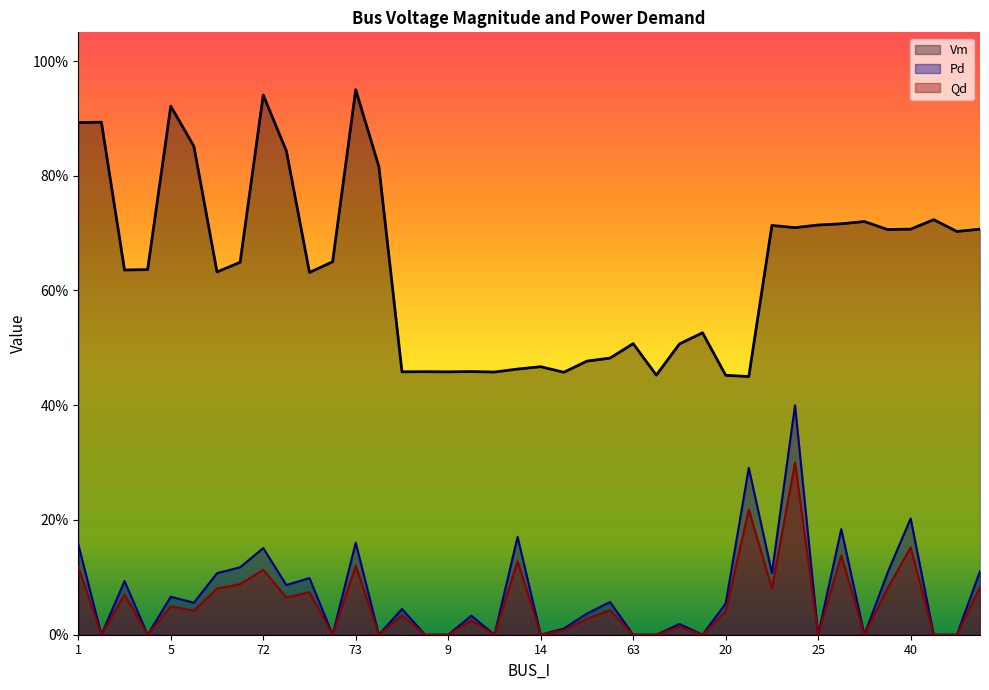

What is the label of the 25th point from the right?

8